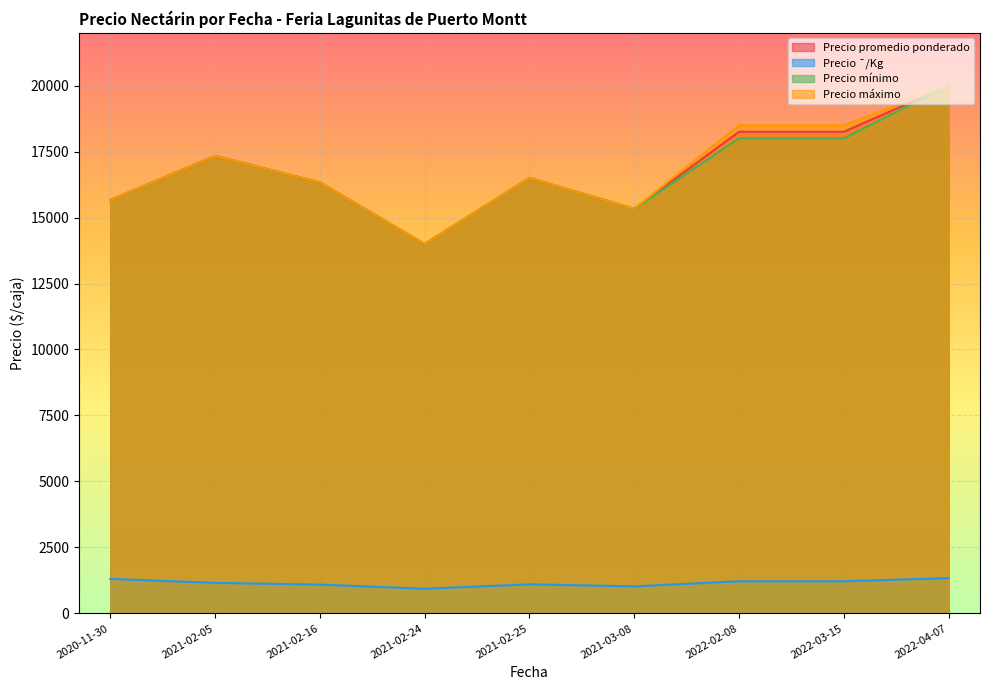

True or false: Precio máximo and Precio ¯/Kg intersect in this chart.

False